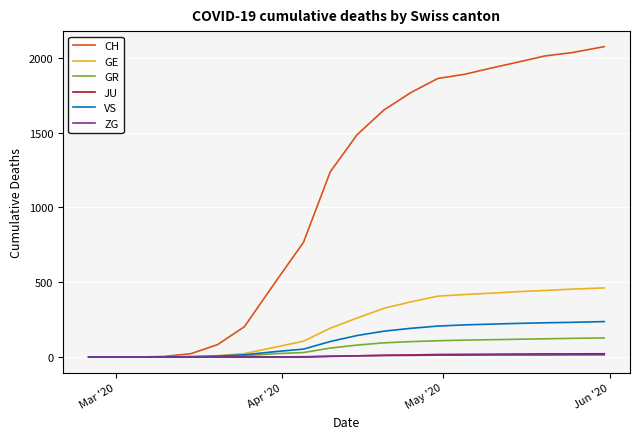

Which series has the widest spread of values?

CH